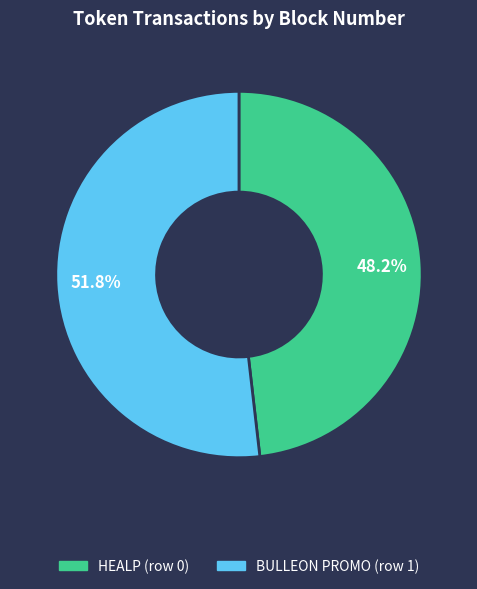

What is the ratio of the value at BULLEON PROMO (row 1) to the value at HEALP (row 0)?

1.1